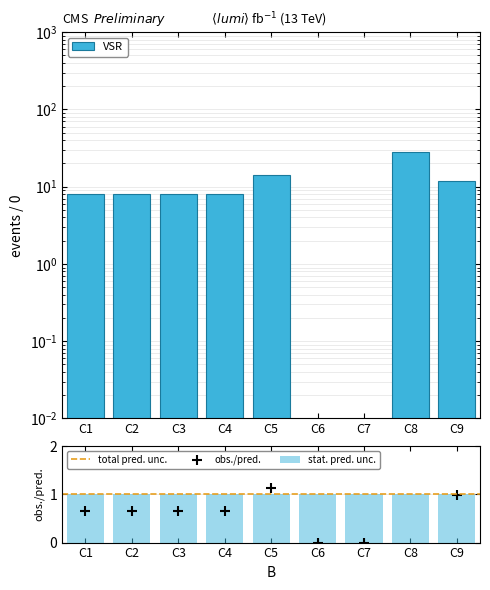

What is the change in value from C3 to C7?

-0.7